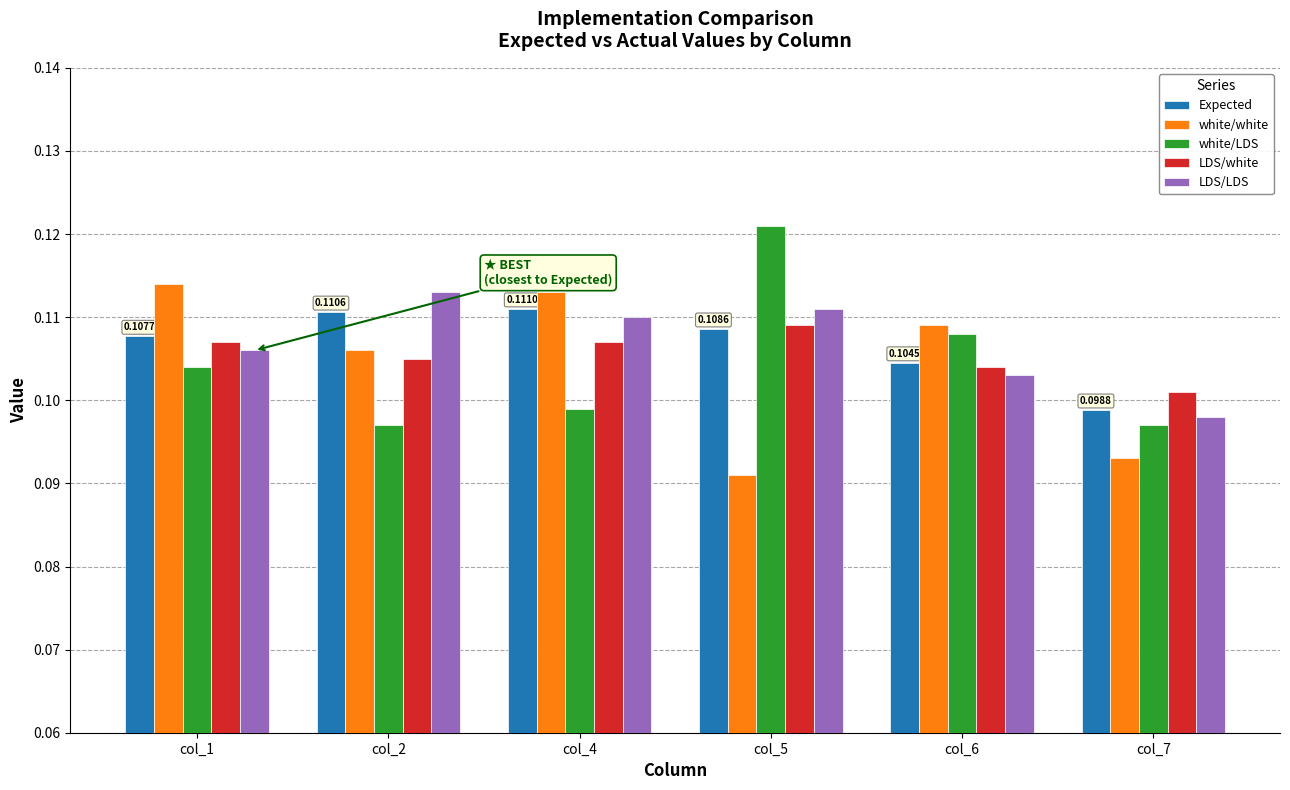

What is the sum of all Expected values?

0.6